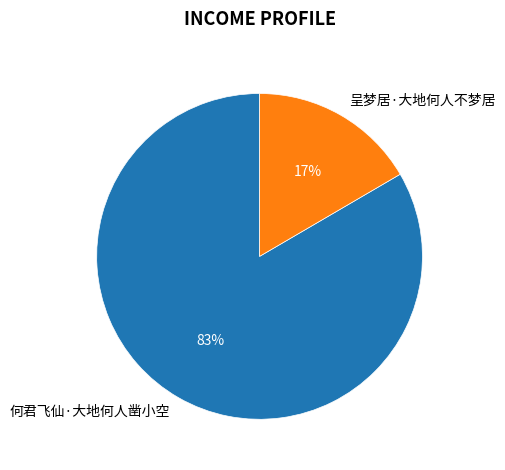

Which category has the smallest portion of the pie?

呈梦居·大地何人不梦居